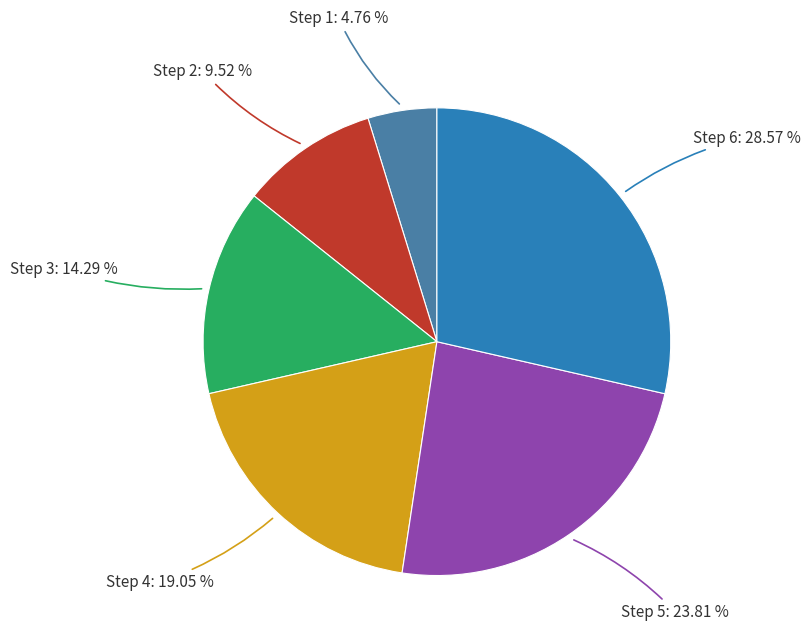

To the nearest percent, what is the average slice percentage?

17%